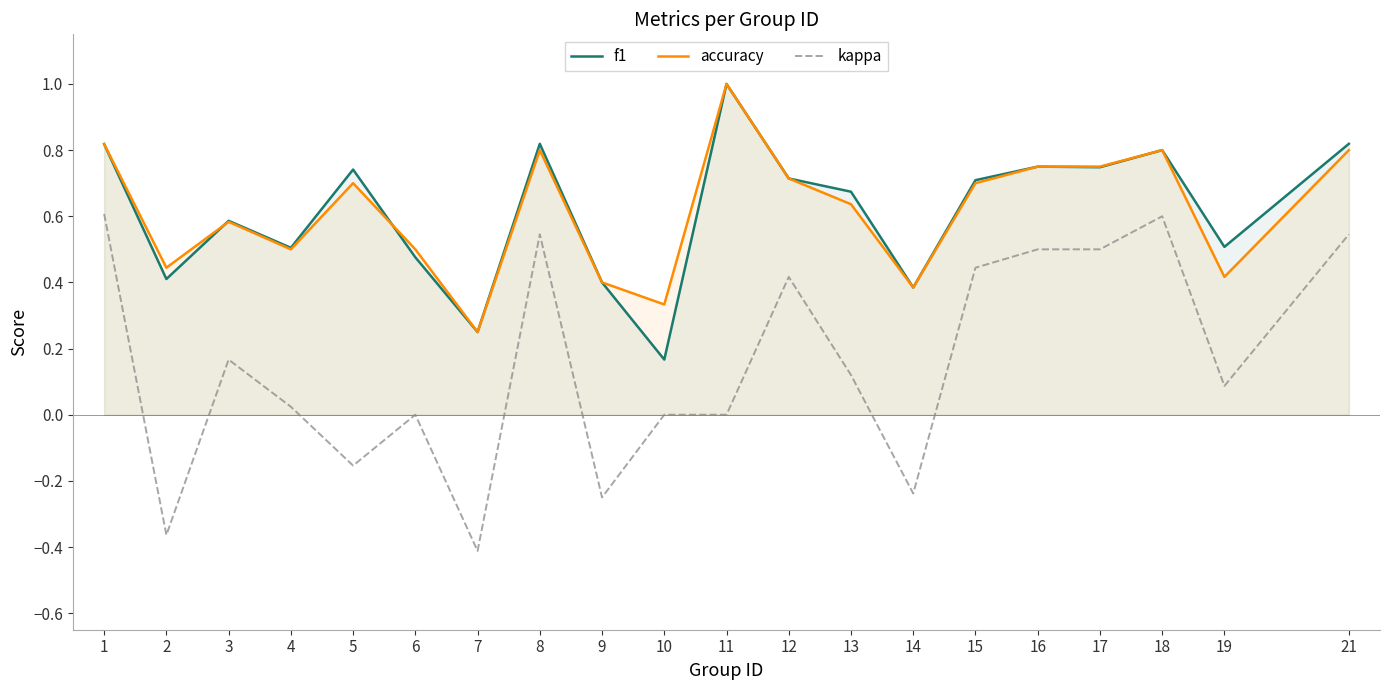

At which label does kappa first exceed 0?

1